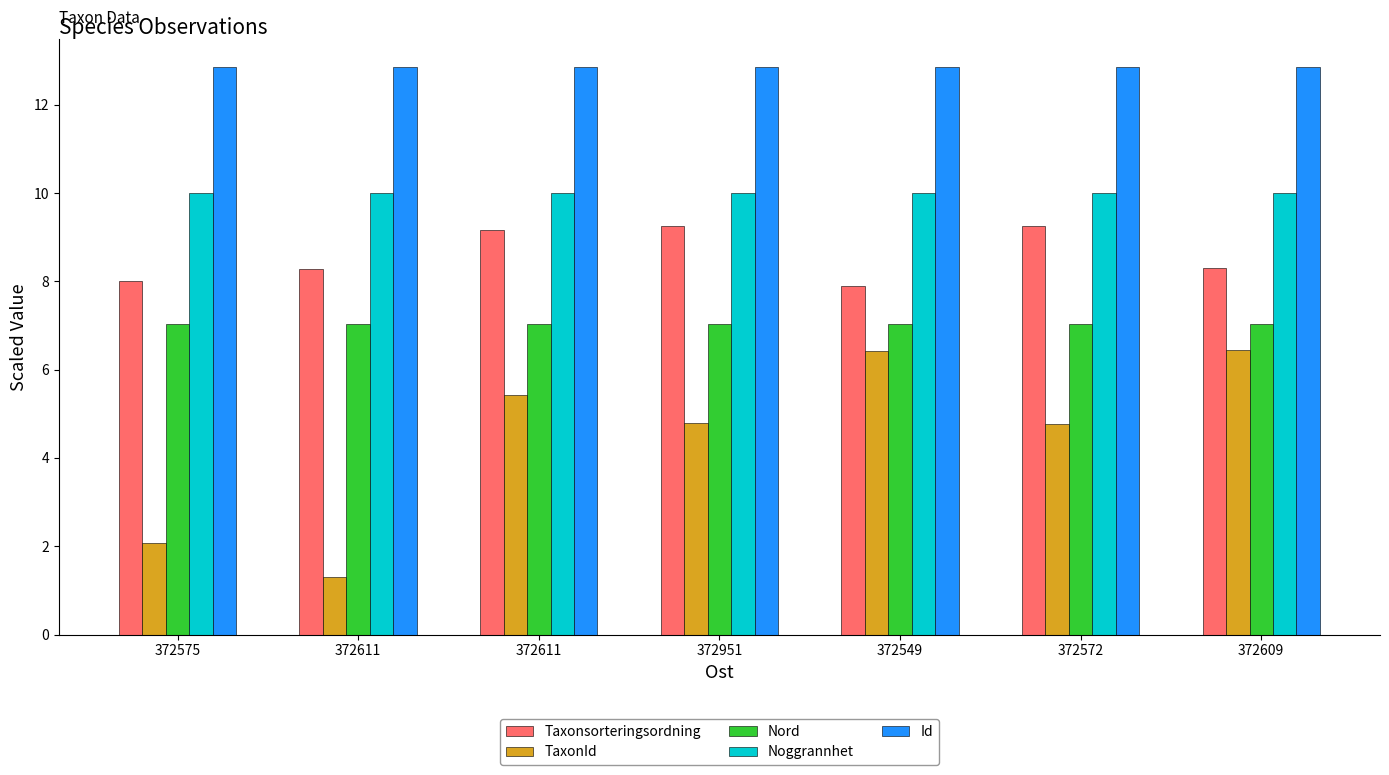

How many distinct data groups are displayed?

5